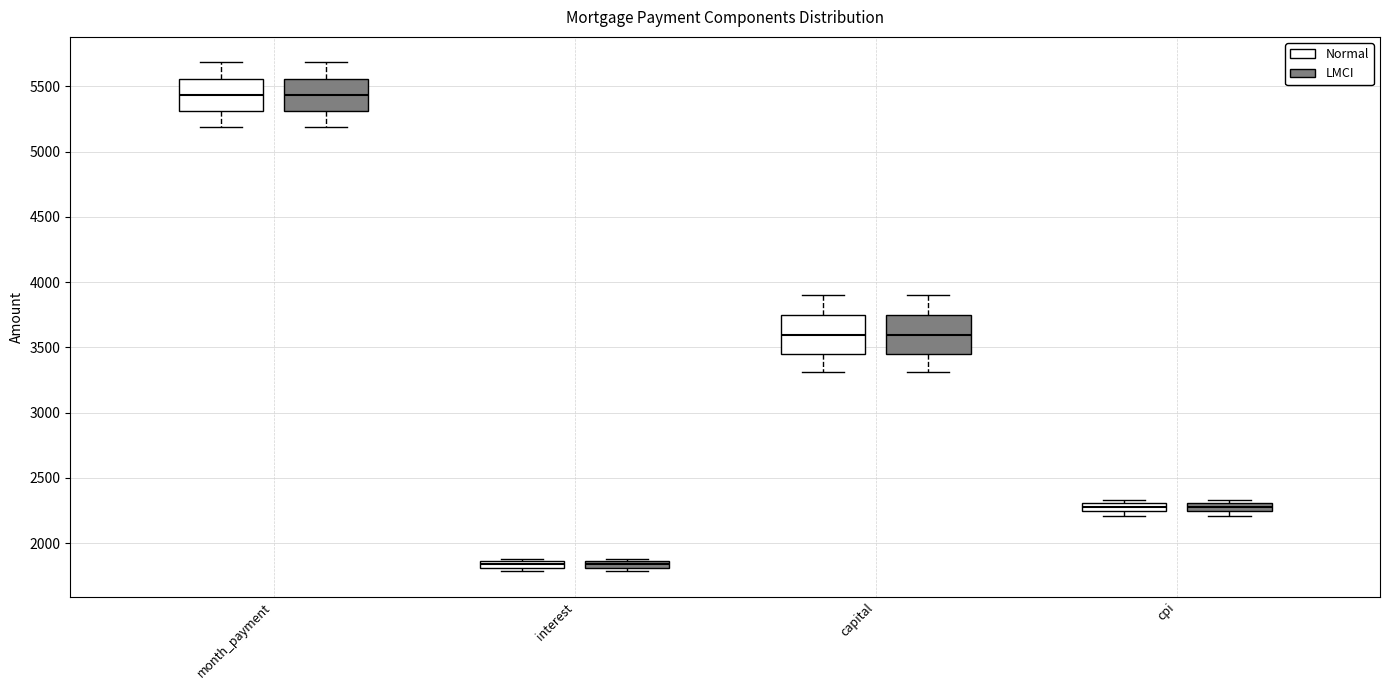

Where is the upper edge of the box for month_payment (Normal) on the y-axis? The values are not printed on the chart, so give them approximately, as read against the axis.

5550